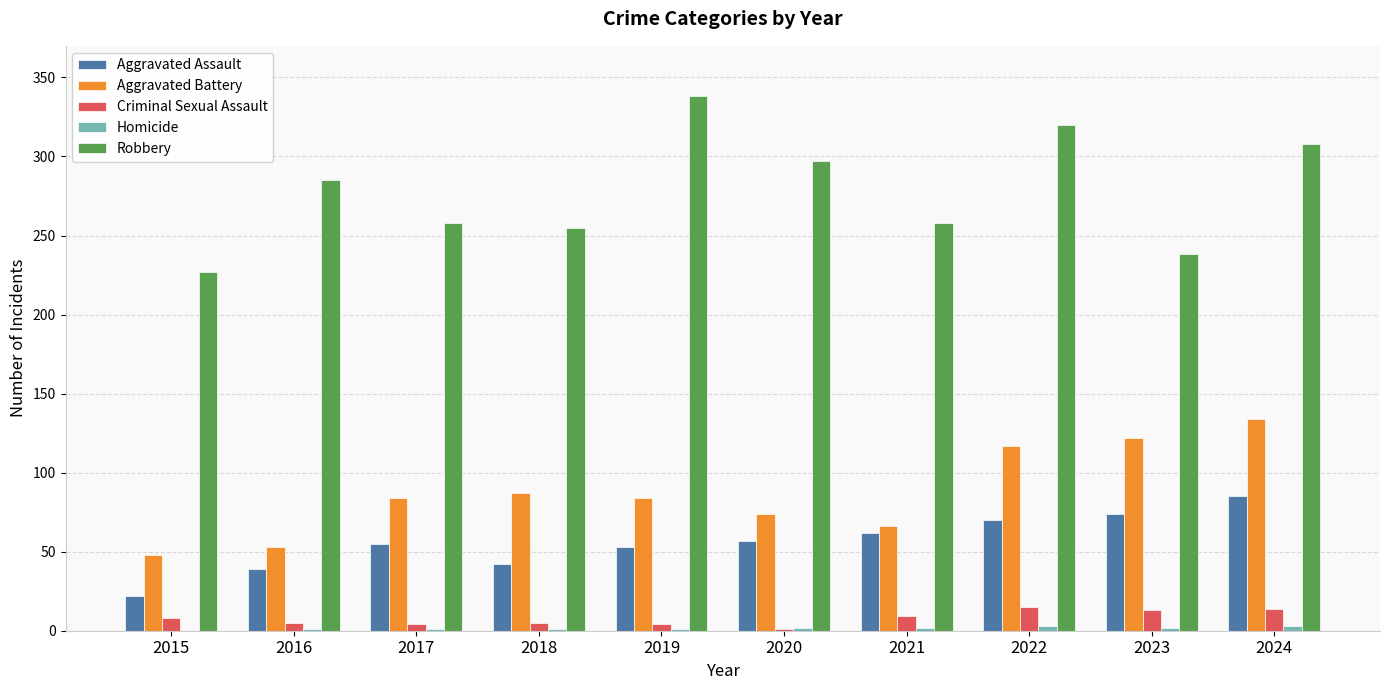

The Robbery series shows 492 at 2020. True or false?

False